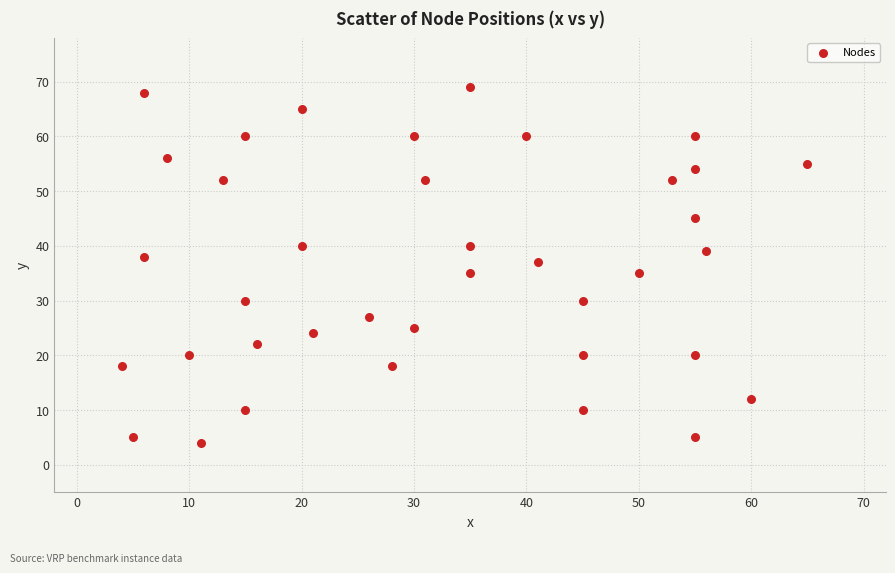

What is the range of X values (max minus min)?

61